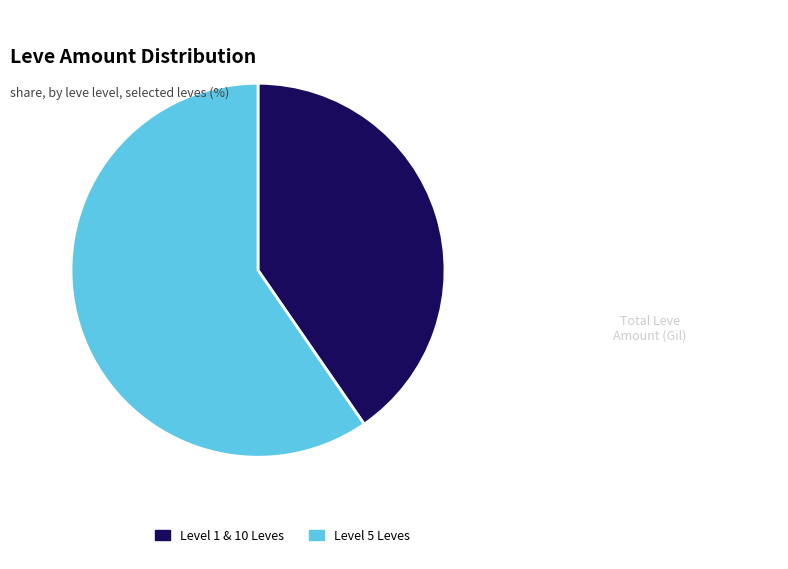

Between Level 5 Leves and Level 1 & 10 Leves, which is larger?

Level 5 Leves